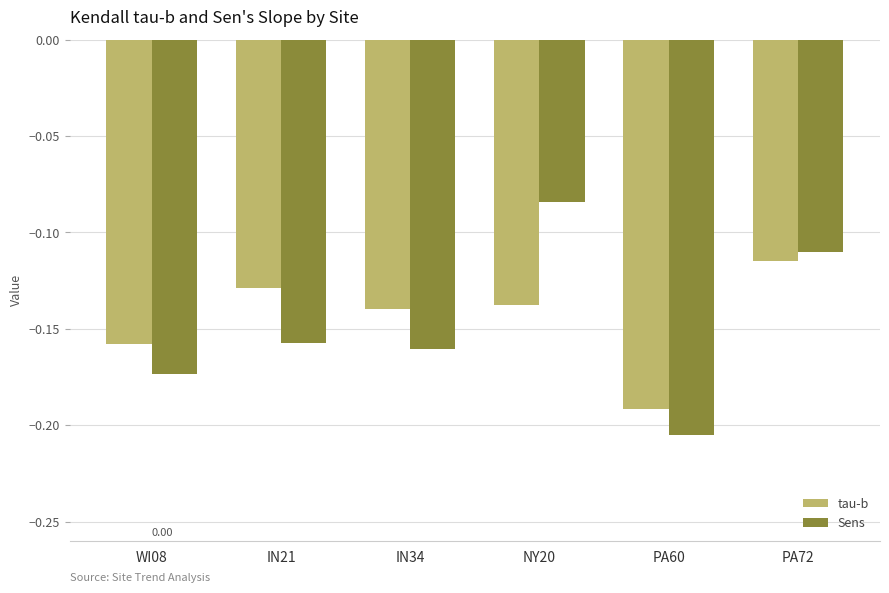

Which category has the highest value in the tau-b series?

PA72